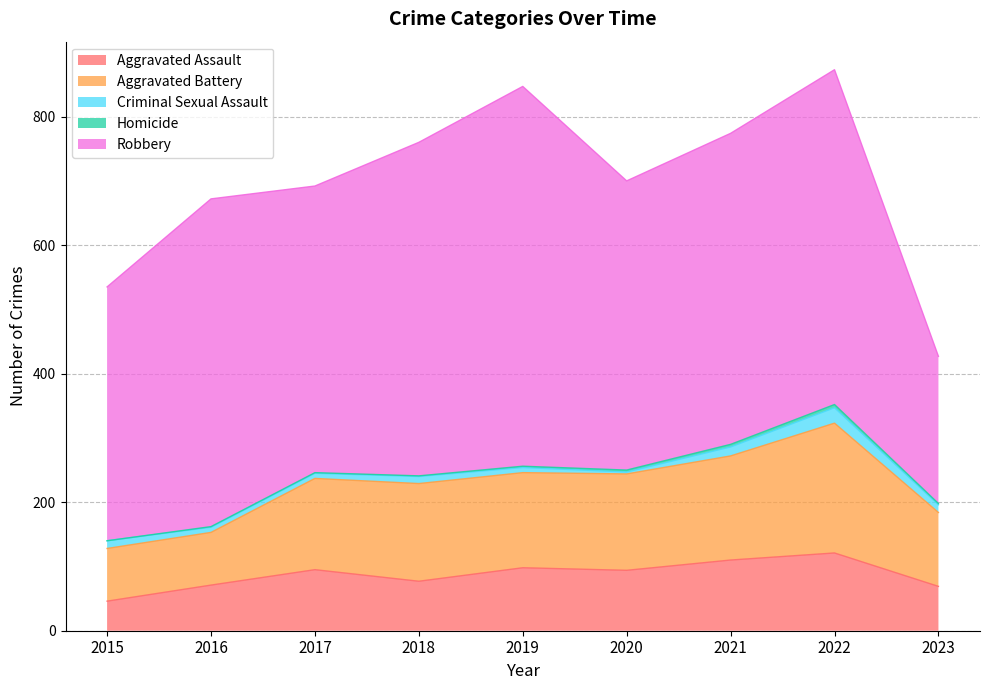

In Robbery, how many points are higher than both neighbors (excluding endpoints)?

3